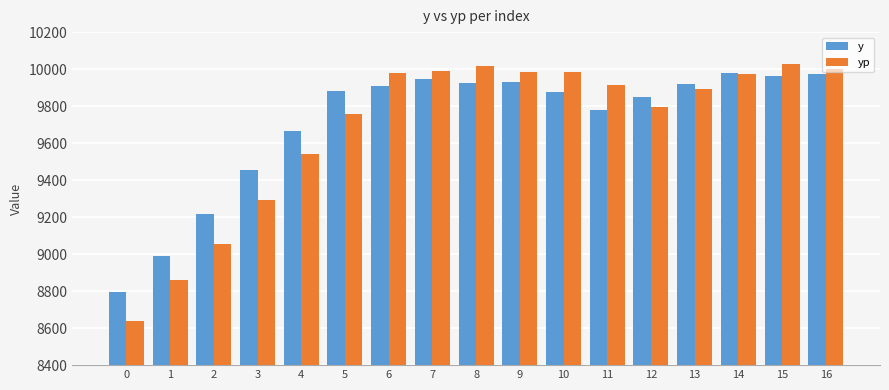

Rank the series by their maximum value, from highest to lowest.

yp, y